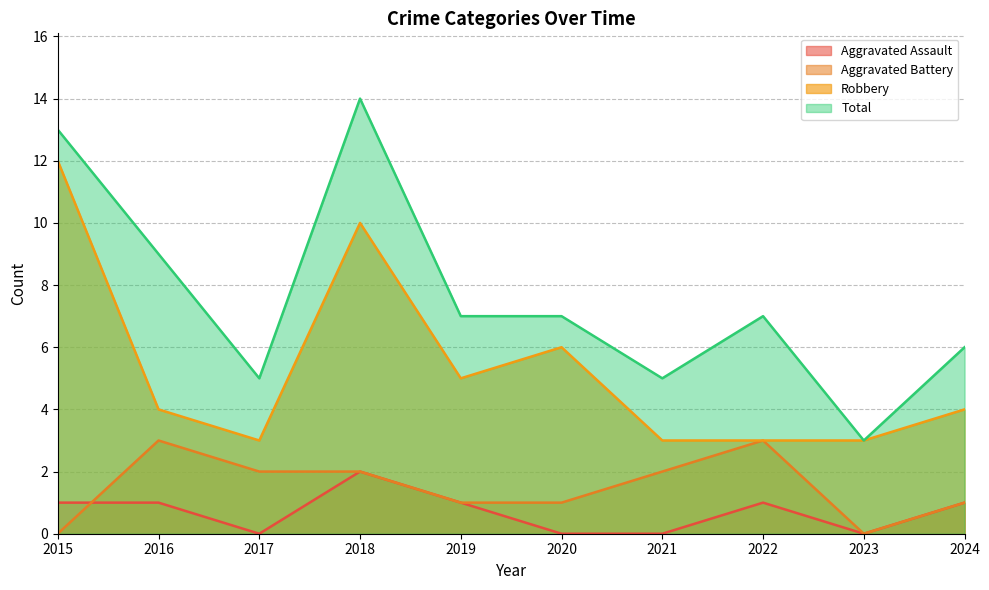

Rank the series by their maximum value, from highest to lowest.

Total, Robbery, Aggravated Battery, Aggravated Assault